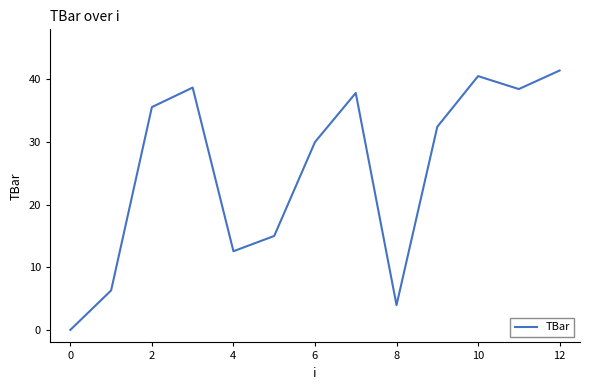

What is the difference between the maximum and minimum values?

41.4